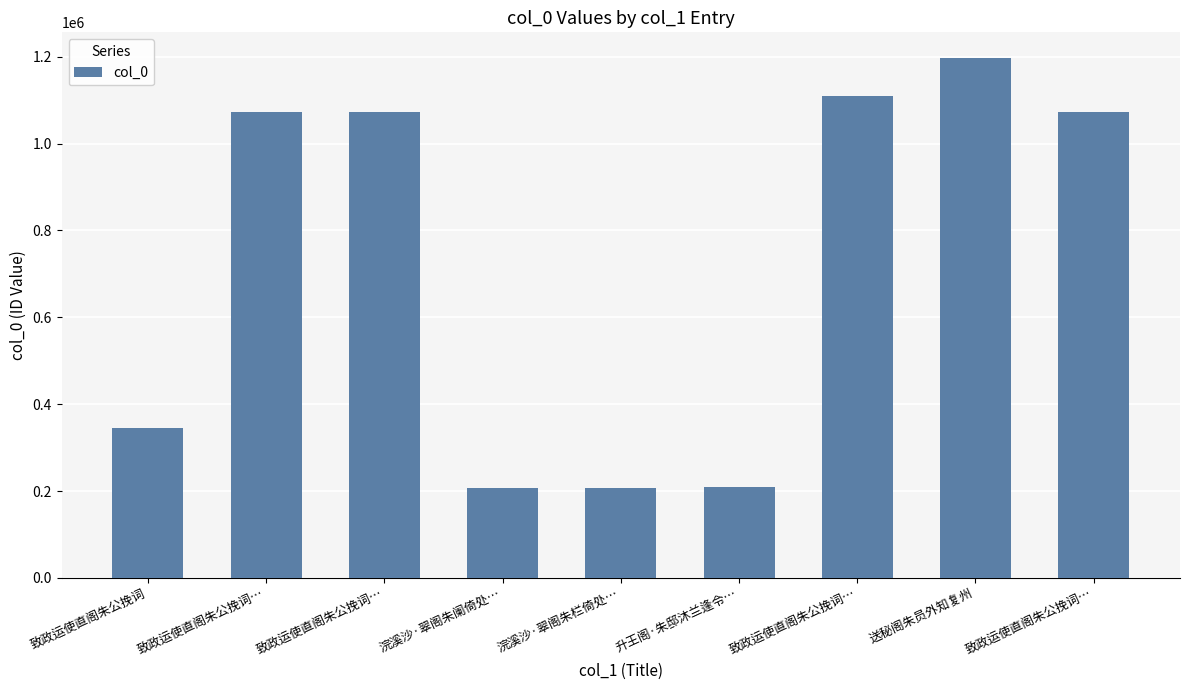

Reading left to right, list all the values displayed in this chart.

致政运使直阁朱公挽词=345711	致政运使直阁朱公挽词…=1073884	致政运使直阁朱公挽词…=1073885	浣溪沙·翠阁朱阑倚处…=205928	浣溪沙·翠阁朱栏倚处…=205974	升王阁·朱邸沐兰逢令…=208125	致政运使直阁朱公挽词…=1110428	送秘阁朱员外知复州=1196376	致政运使直阁朱公挽词…=1073883